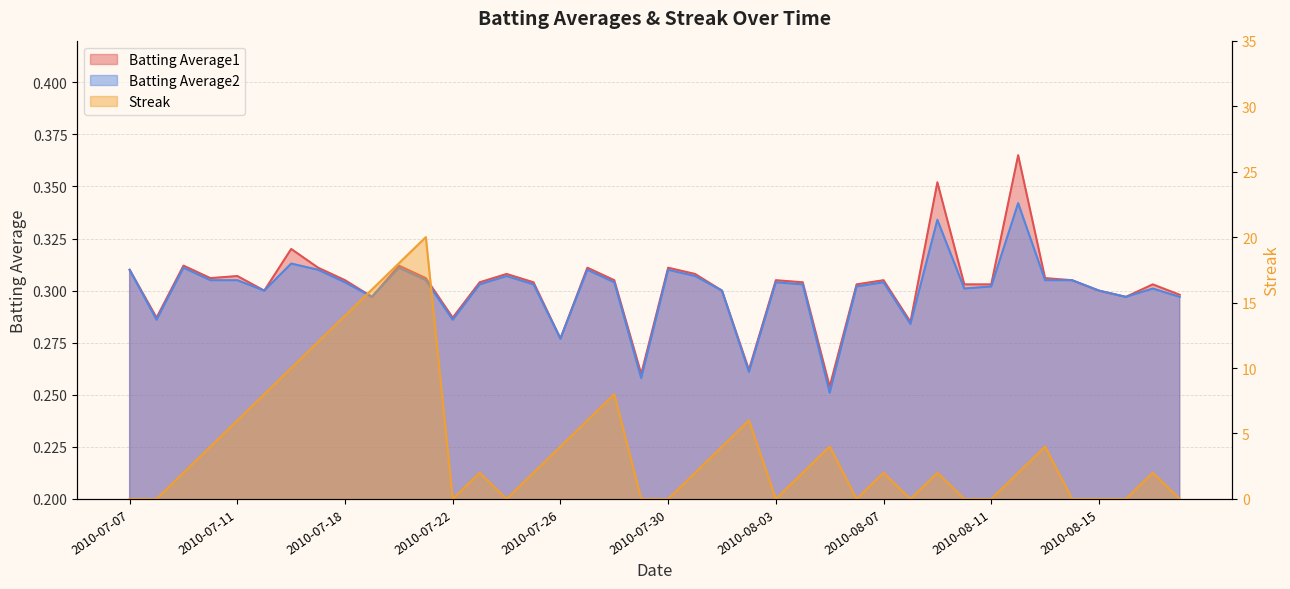

In Batting Average1, how many points are higher than both neighbors (excluding endpoints)?

12